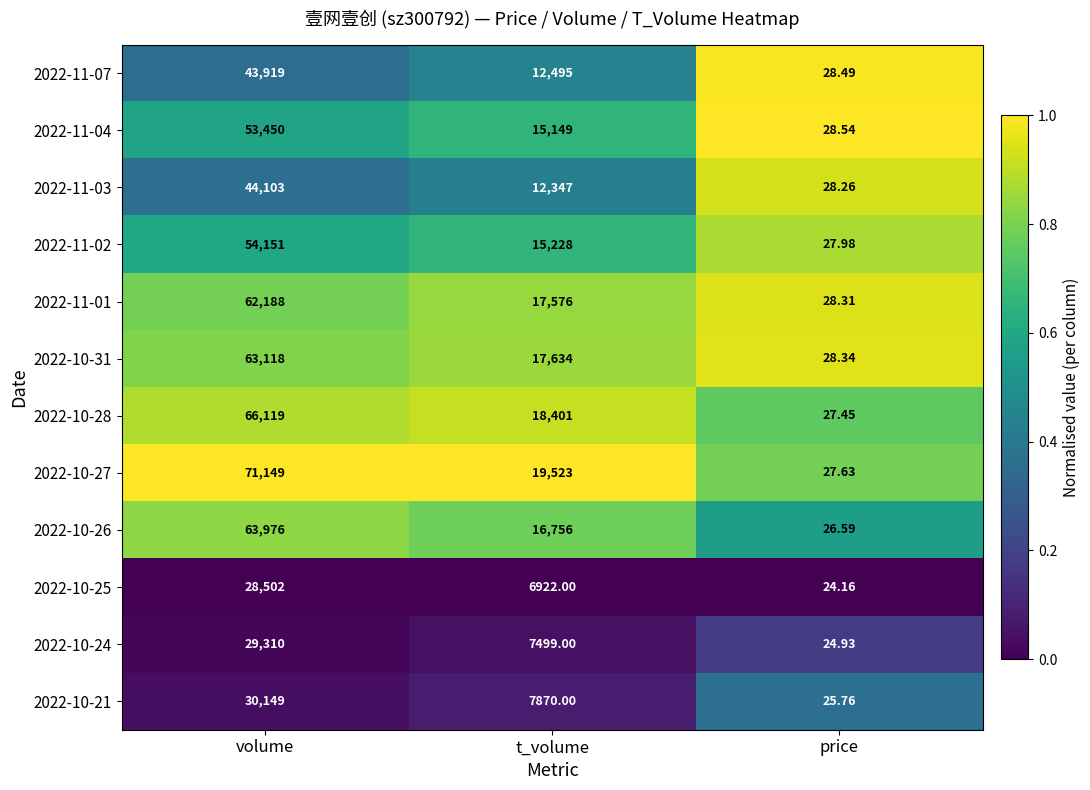

Where does the 2022-10-31 series first go above 17634?

volume